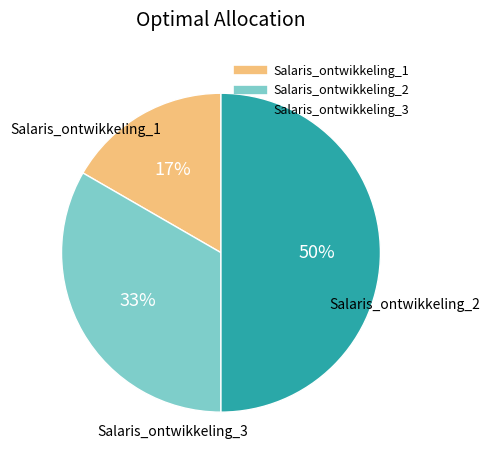

Between Salaris_ontwikkeling_3 and Salaris_ontwikkeling_1, which is larger?

Salaris_ontwikkeling_3